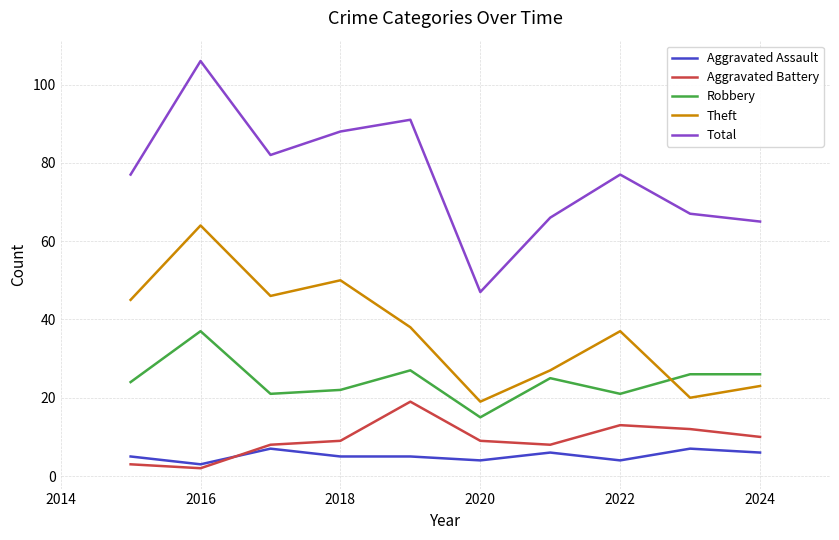

Which series ends up on top after the final intersection of Robbery and Theft?

Robbery